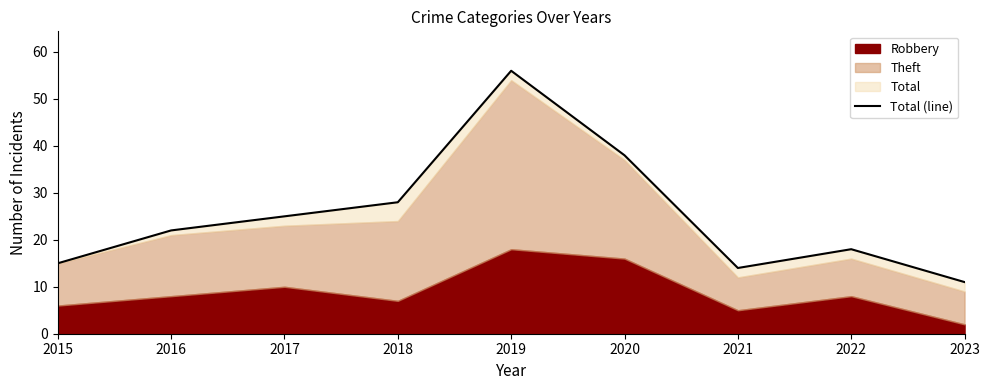

List the labels in order of value, largest first.

2019, 2020, 2018, 2017, 2016, 2022, 2015, 2021, 2023